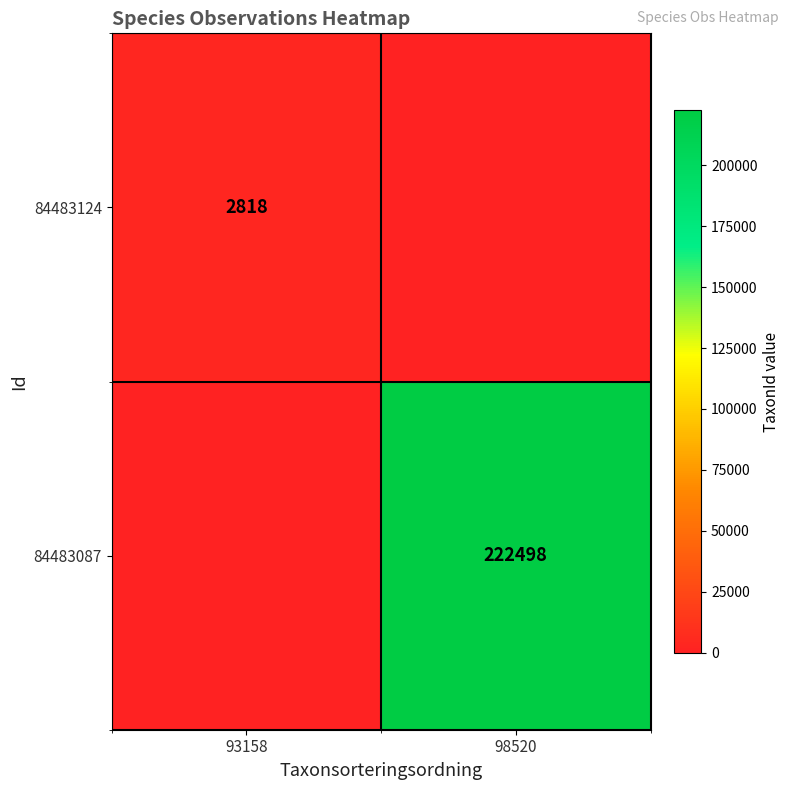

Is it true that 84483087 equals 92512 at 98520?

False